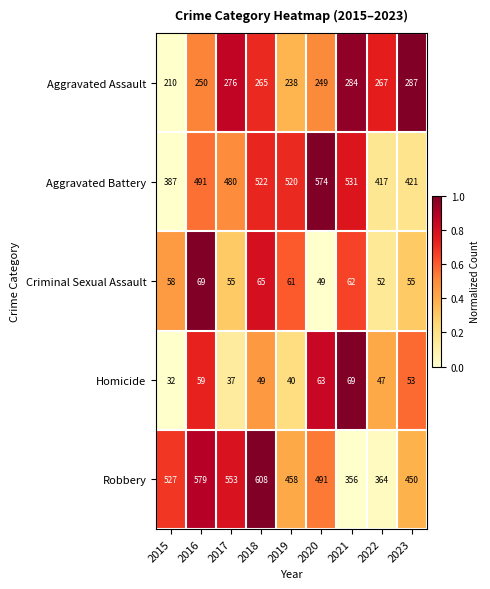

At which label is Homicide closest to 50?

2018